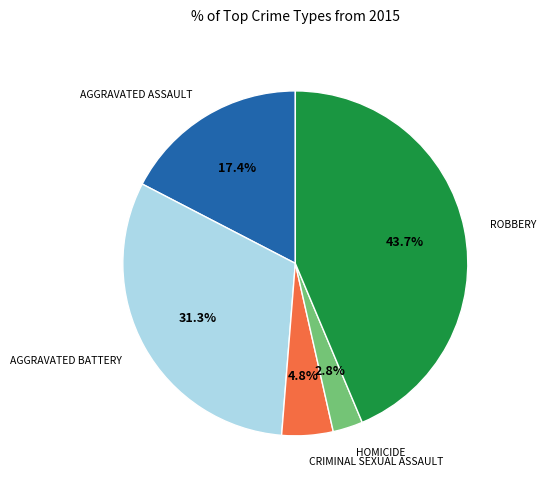

Is there any slice that represents more than half of the pie?

No